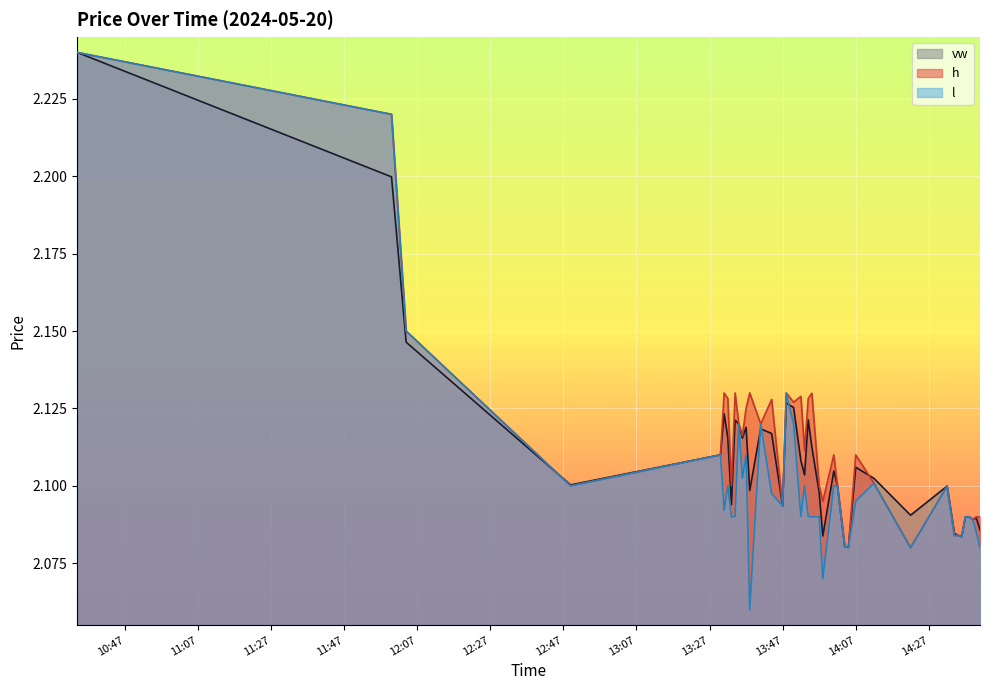

List the series in order of their peak value, highest first.

vw, h, l